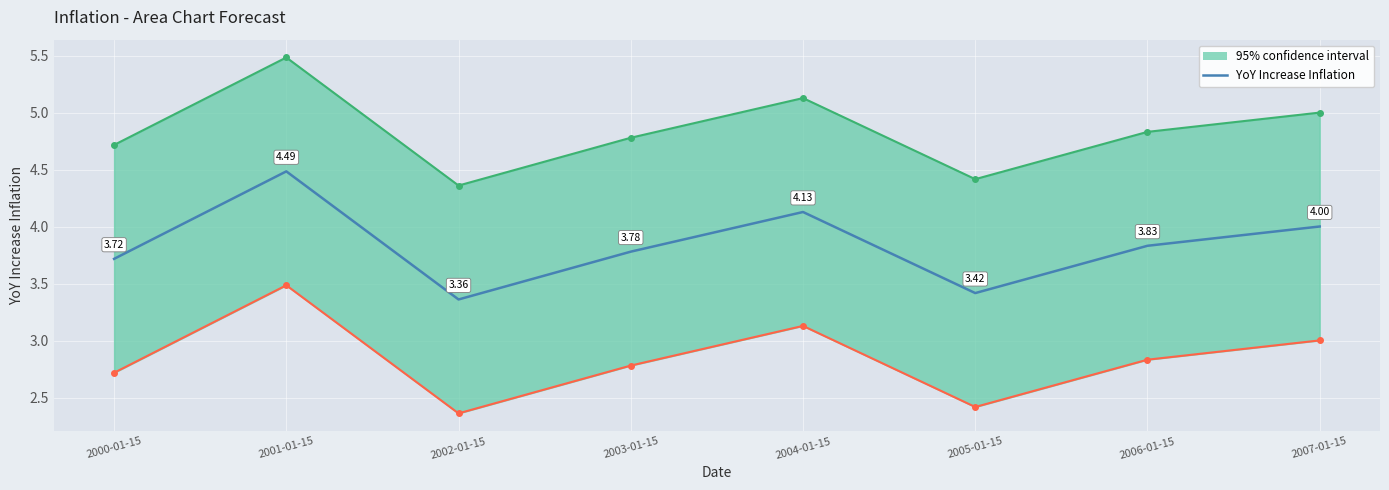

What is the ratio of the value at 2002-01-15 to the value at 2001-01-15?

0.7